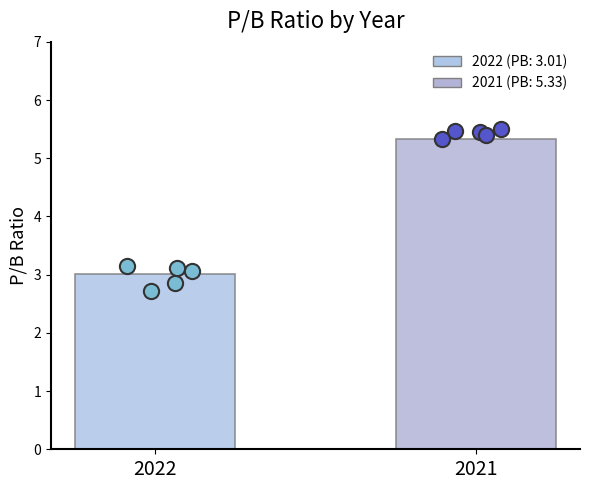

What is the change in value from 2022 to 2021?

+2.3